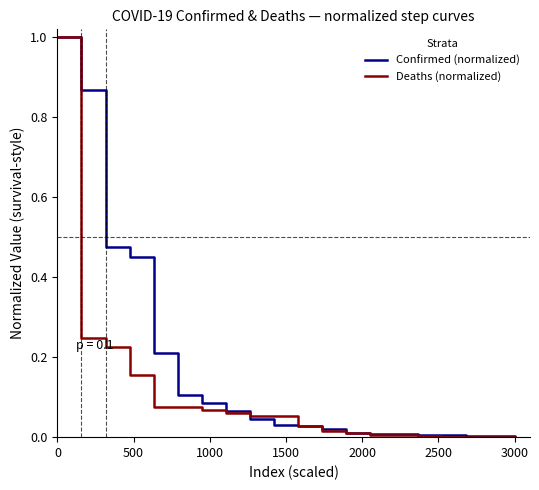

Which series has the widest spread of values?

Deaths (normalized)